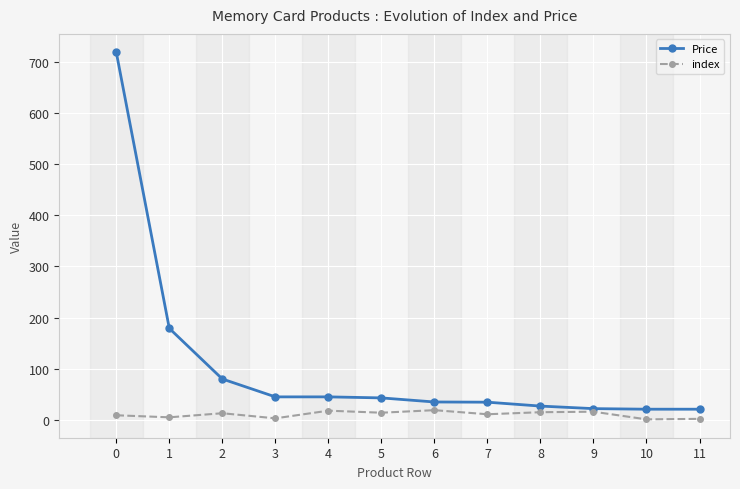

True or false: Price has a value of 27.0 at 8.

True